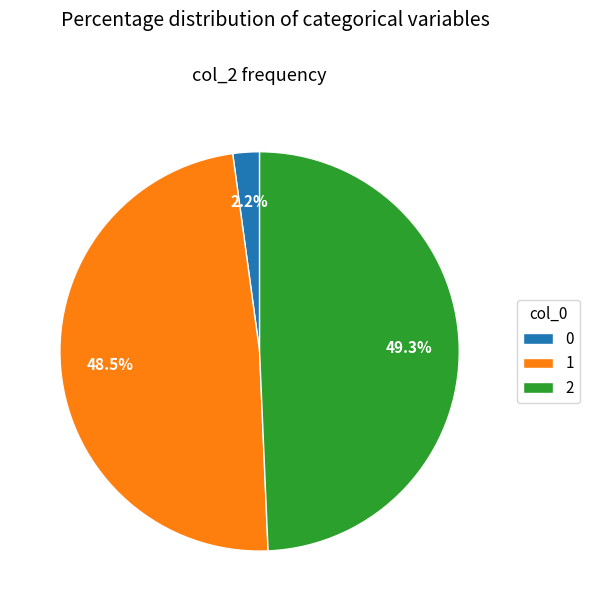

Combined, do 2 and 0 account for over 50%?

Yes